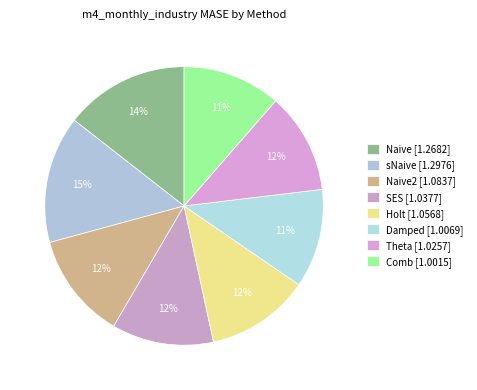

How many segments does this pie chart have?

8